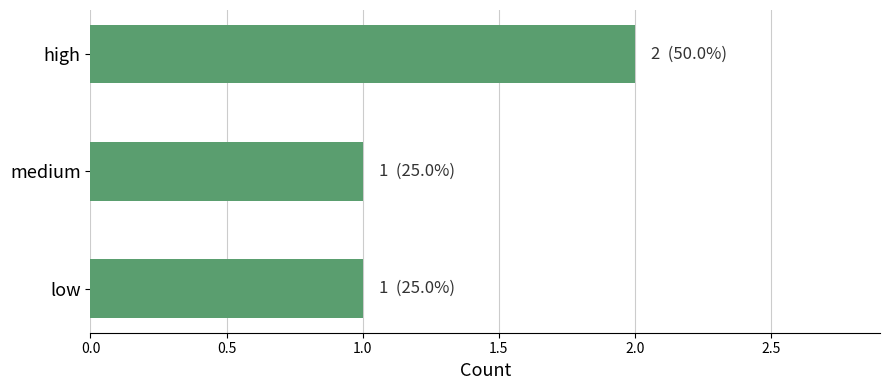

What is the sum of the values at medium and high?

3